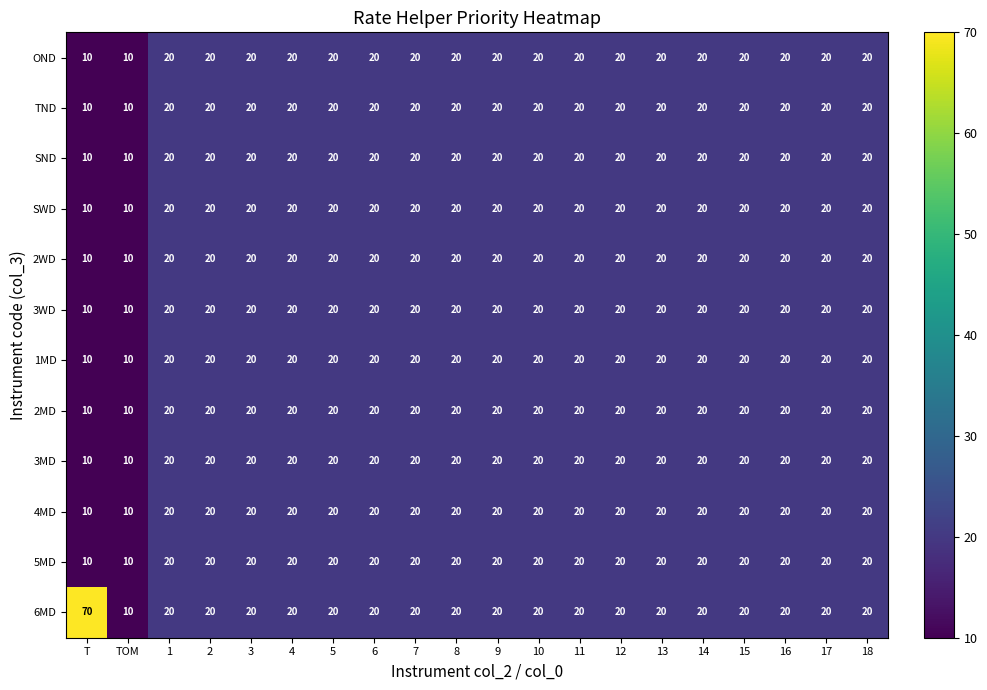

Count the OND values in the range 20 to 21.

18